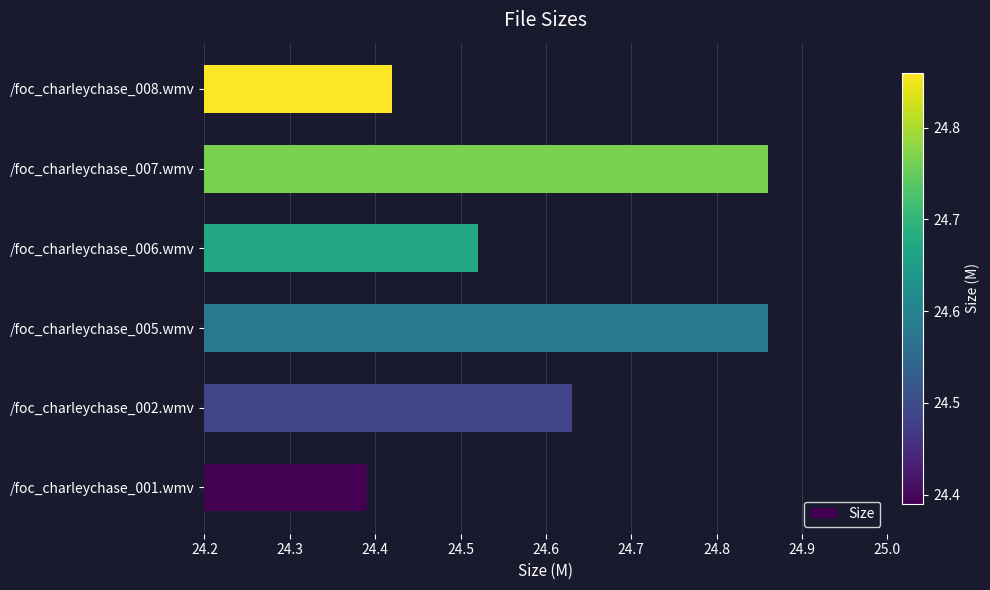

How many data points does each series have?

6